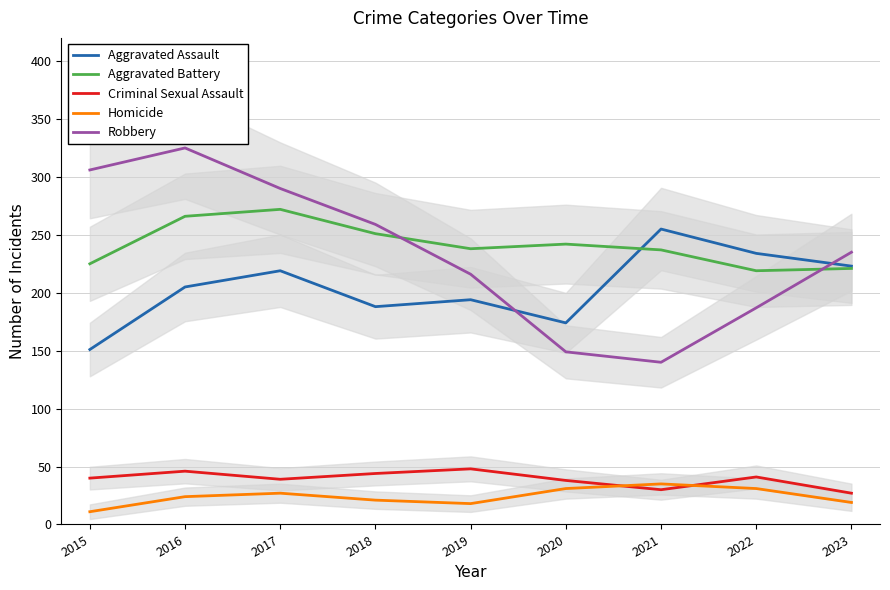

Where is Criminal Sexual Assault nearest to the value 37?

2020